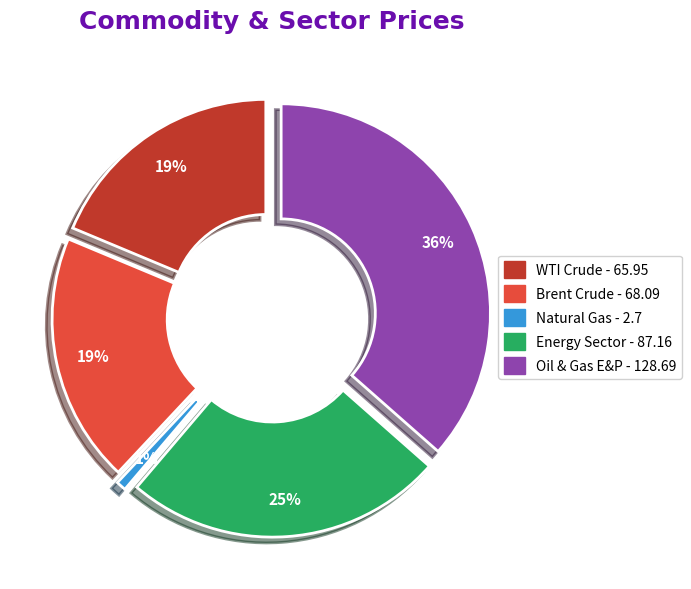

What is the largest slice in the pie chart?

Oil & Gas E&P